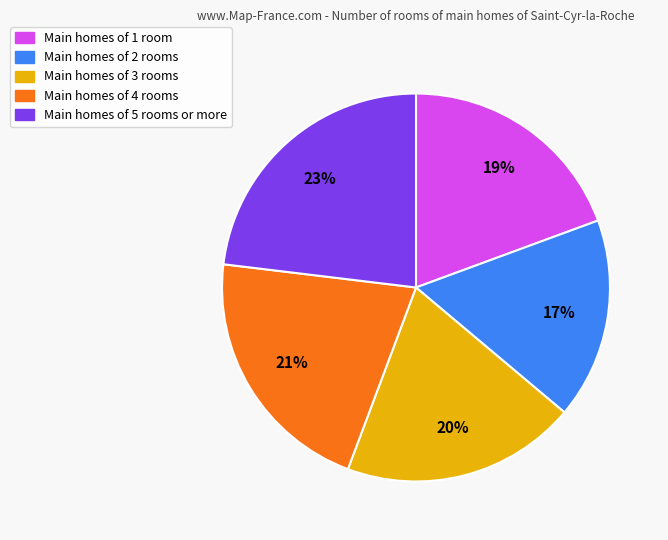

True or false: Main homes of 3 rooms accounts for 33% of the total.

False